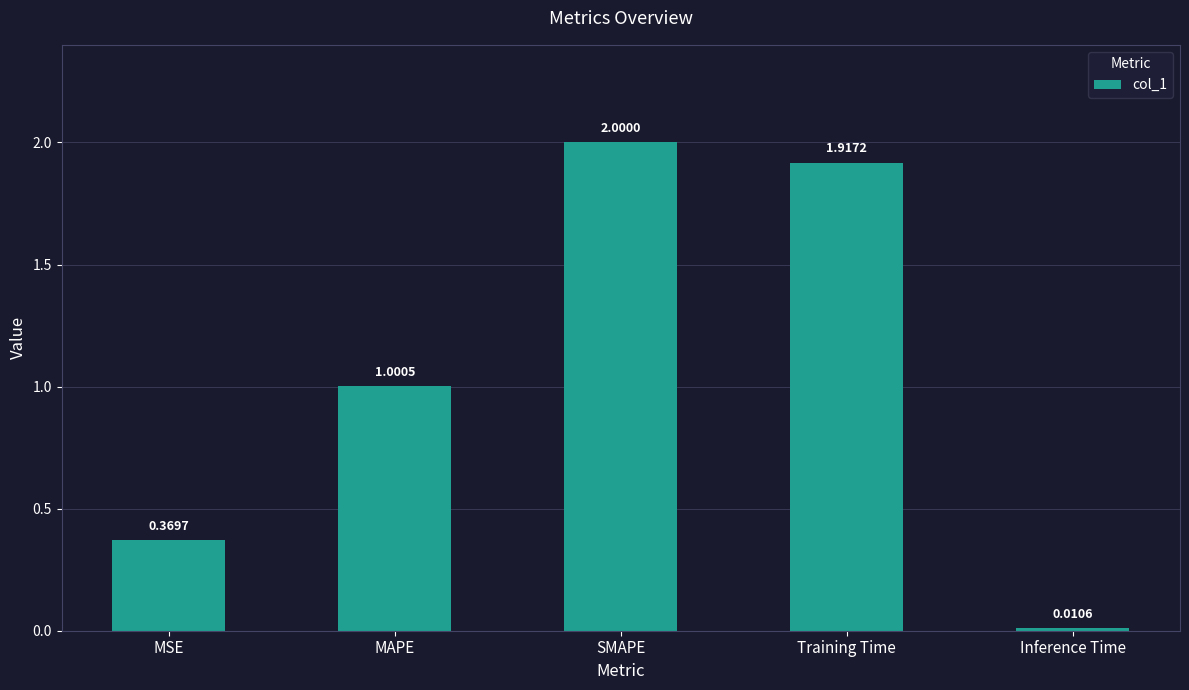

Where is the data nearest to the value 1?

MAPE